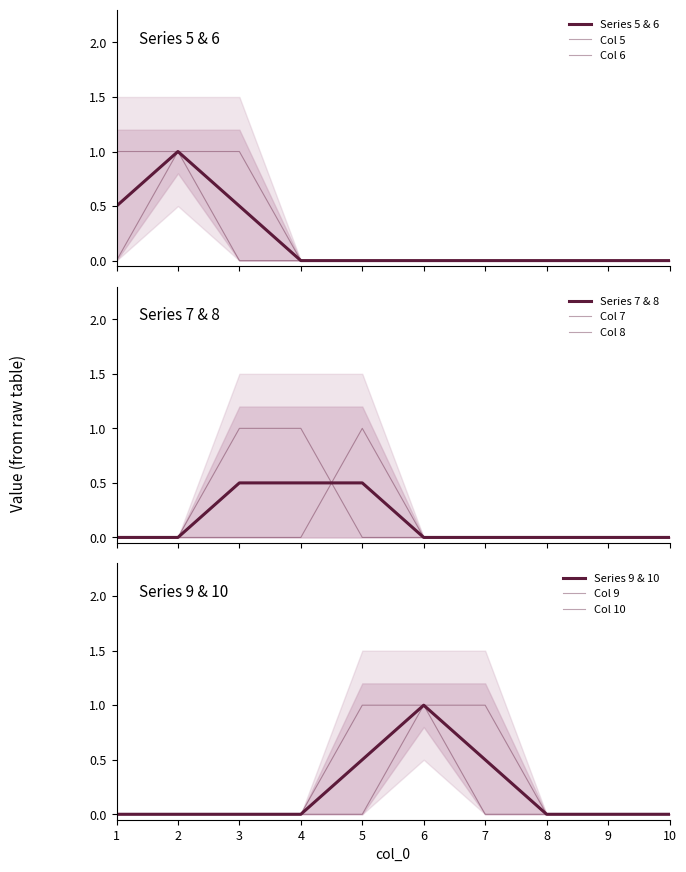

Which series has the widest spread of values?

5